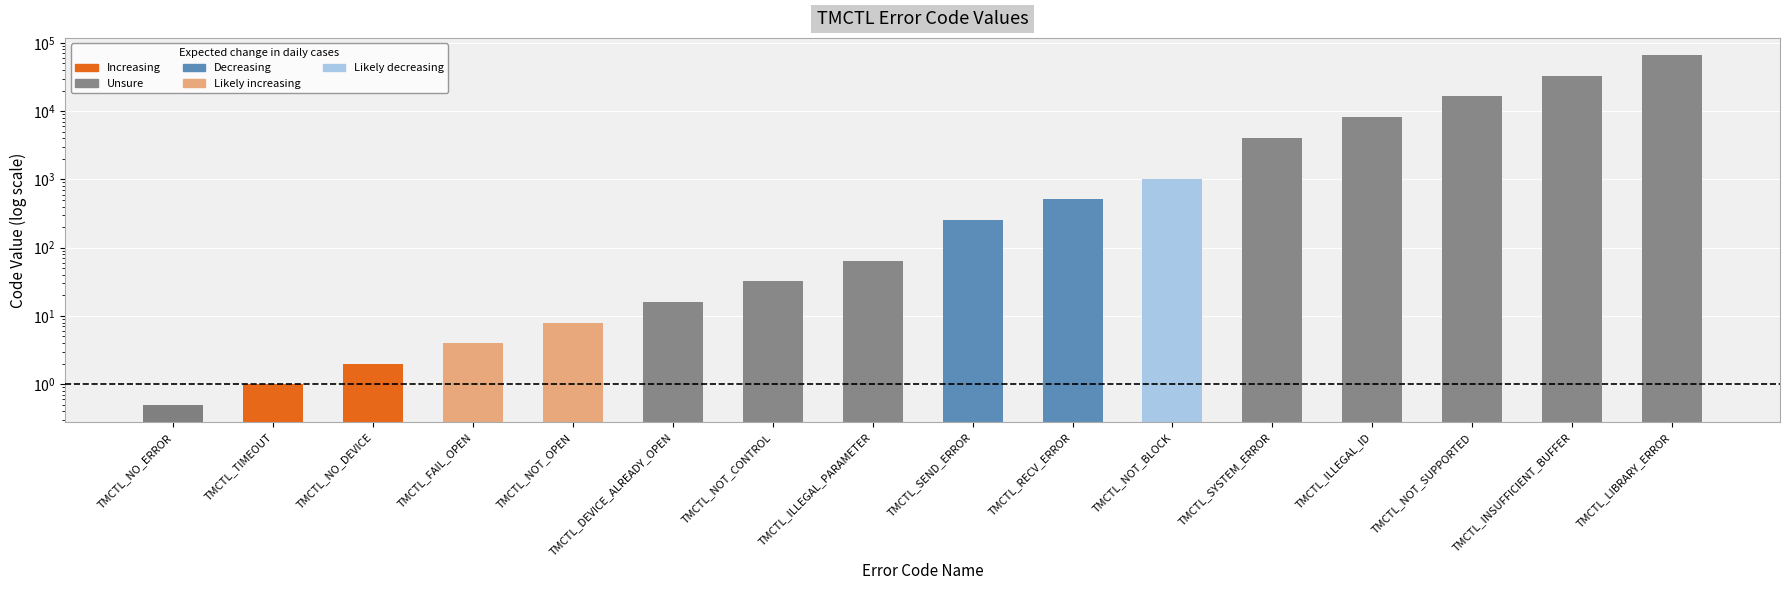

What is the difference between the values at TMCTL_FAIL_OPEN and TMCTL_ILLEGAL_ID?

8188.0